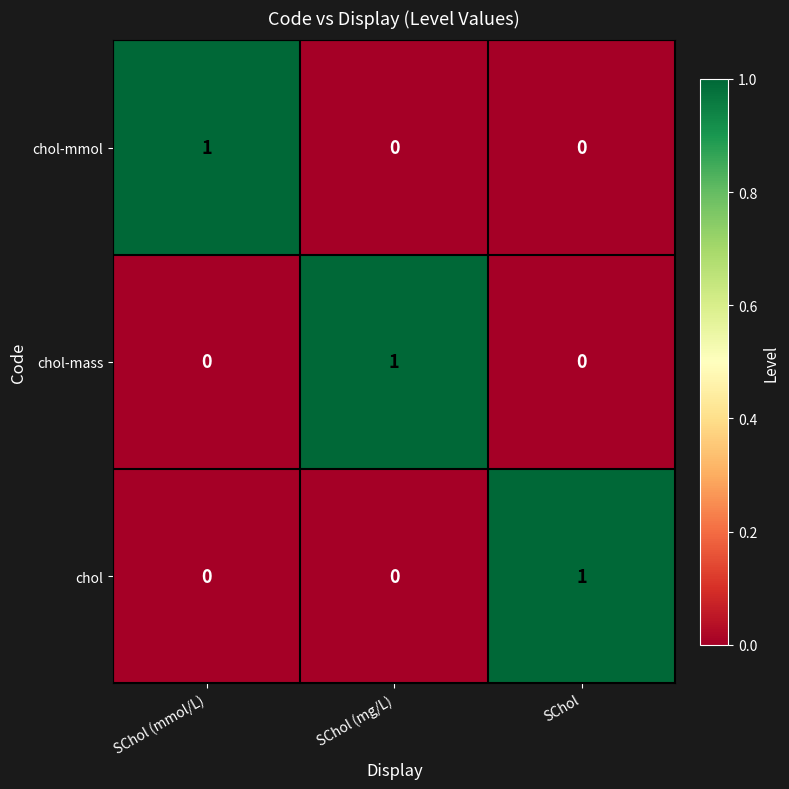

What is the total value across all series at SChol (mg/L)?

1